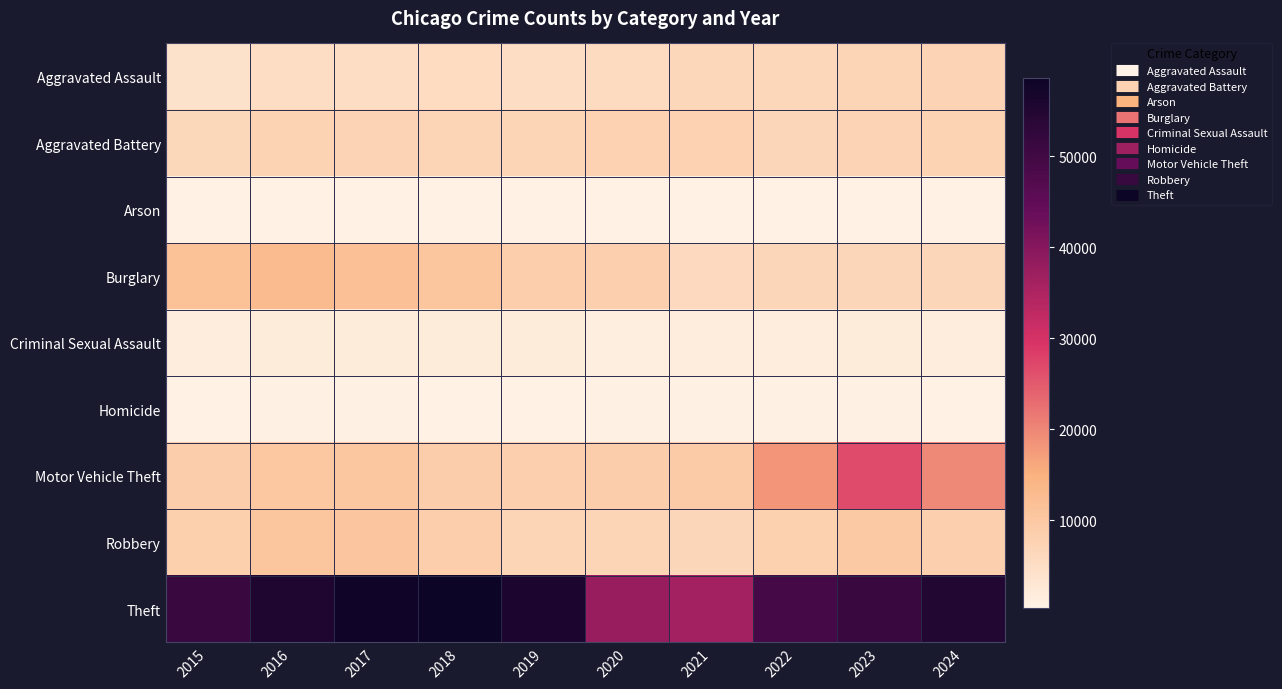

Which category has the highest value across all series?

2018